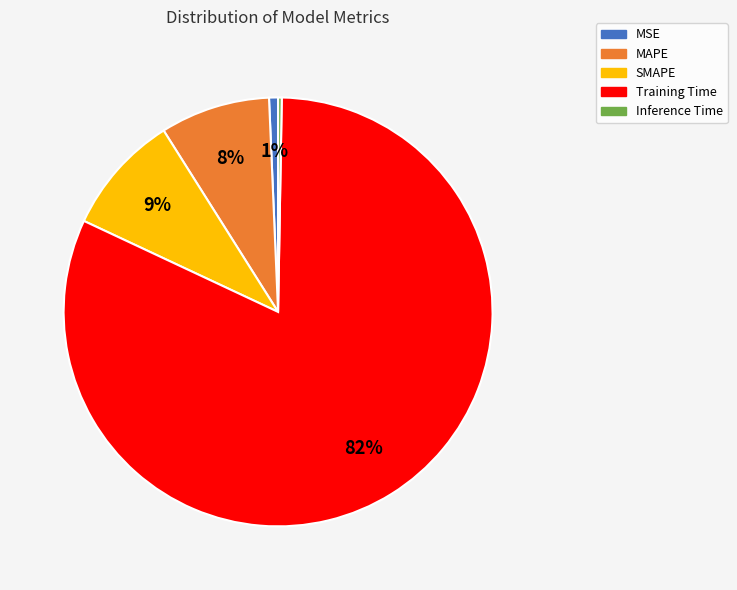

To the nearest percent, what percentage of the pie is MSE?

1%